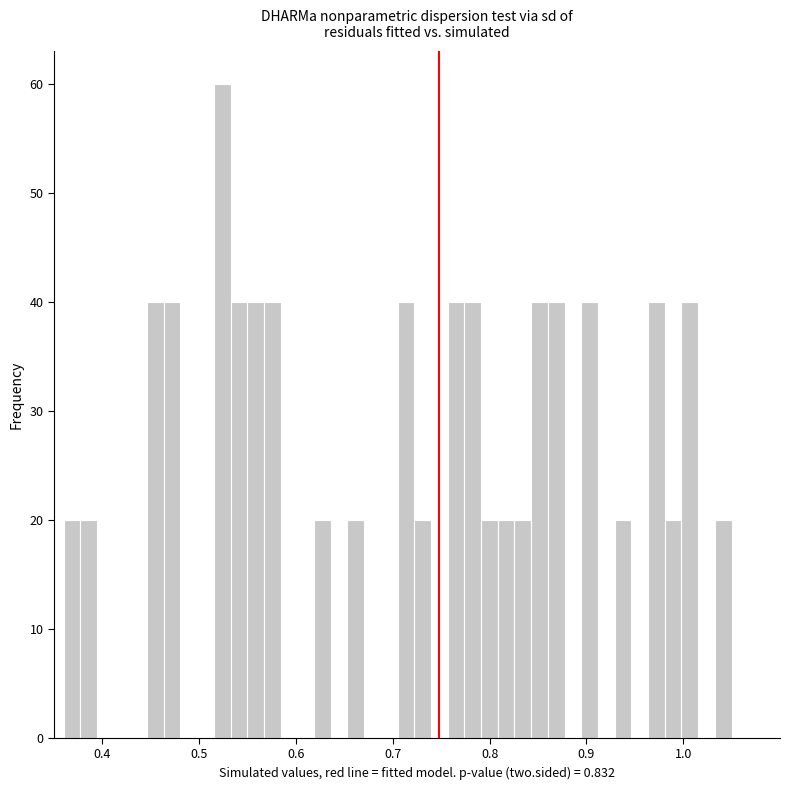

Read against the x-axis, roughly where is the centre of the tallest bar?

0.52